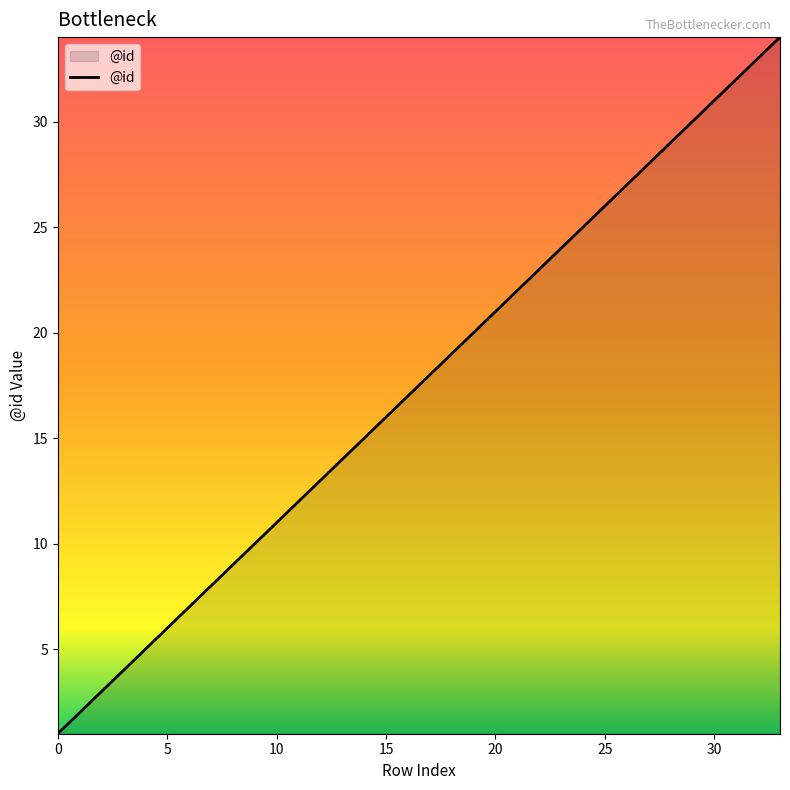

What is the greatest value displayed?

34